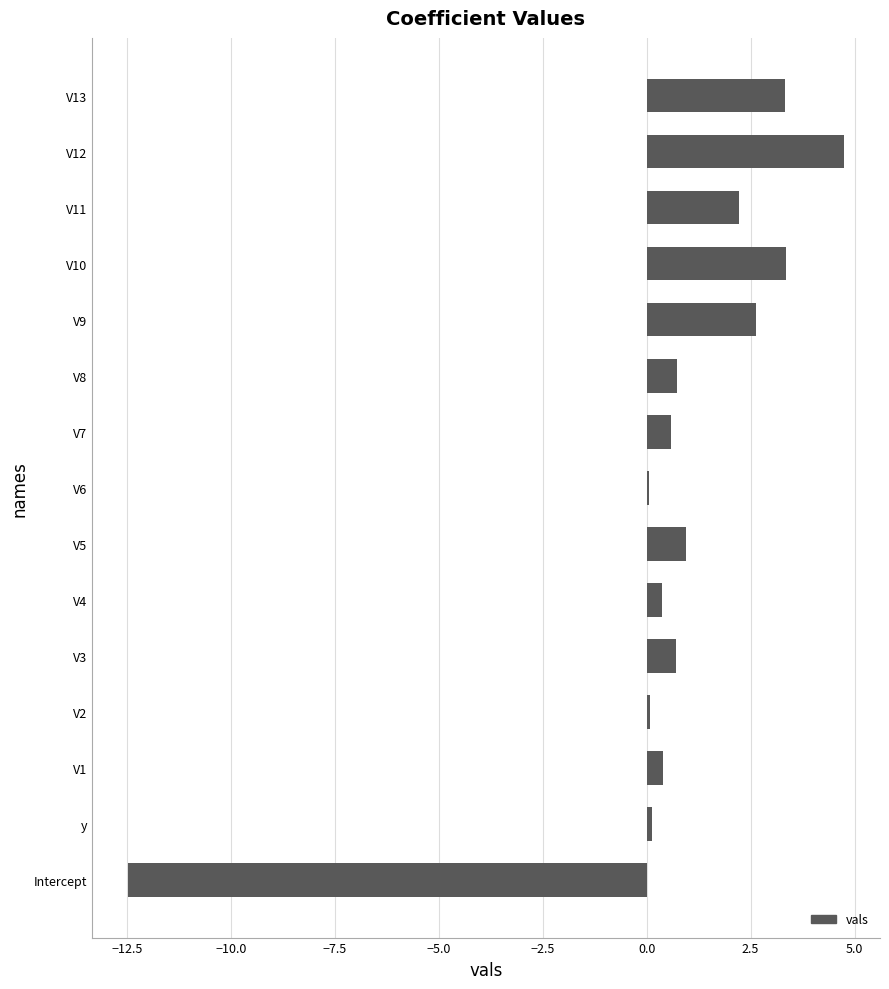

Are the bars grouped side by side (vs. stacked)?

No